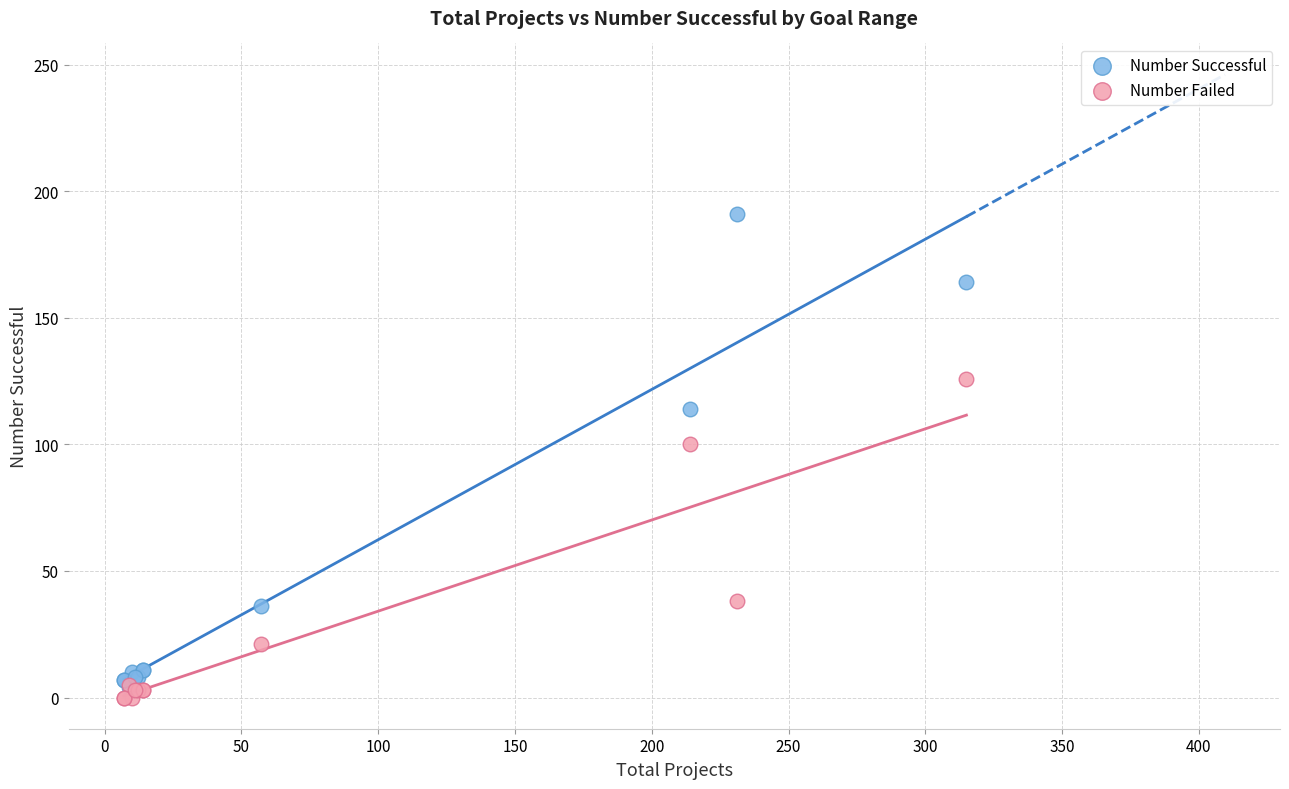

Which series has the widest spread of Y values?

Number Successful